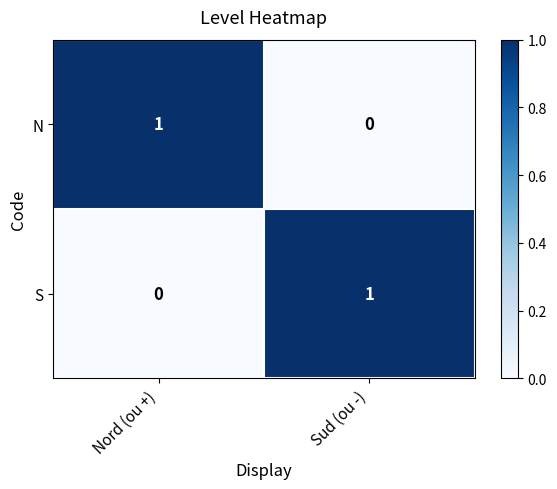

Reading left to right, extract all data points from this chart.

N: Nord (ou +)=1	Sud (ou -)=0
S: Nord (ou +)=0	Sud (ou -)=1